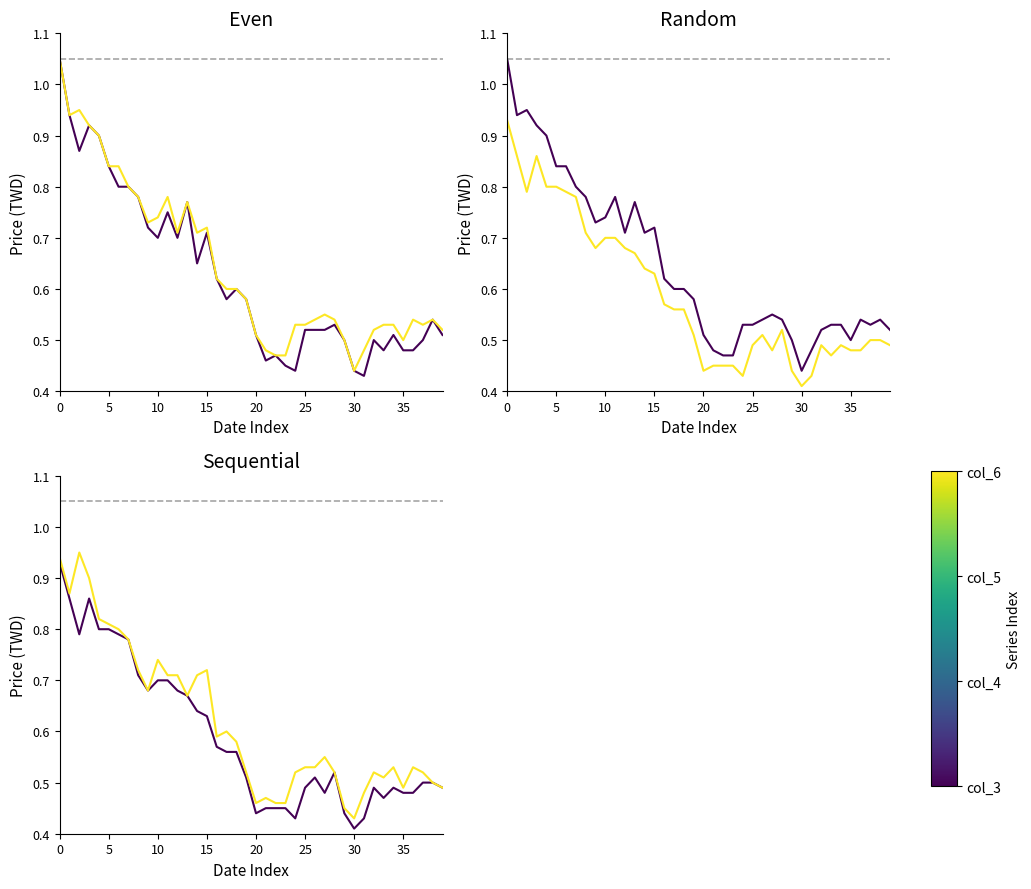

True or false: col_4 and col_6 intersect in this chart.

False